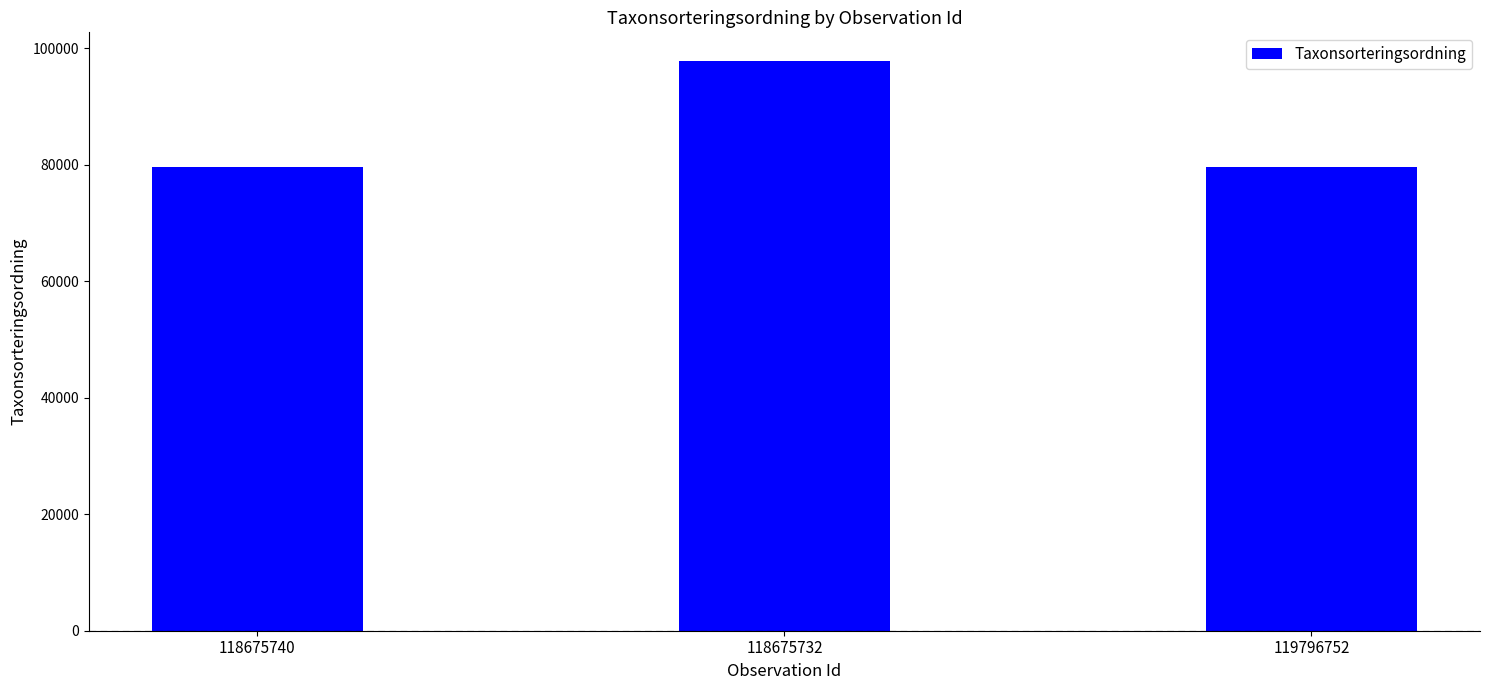

What position from the right is 118675740?

3